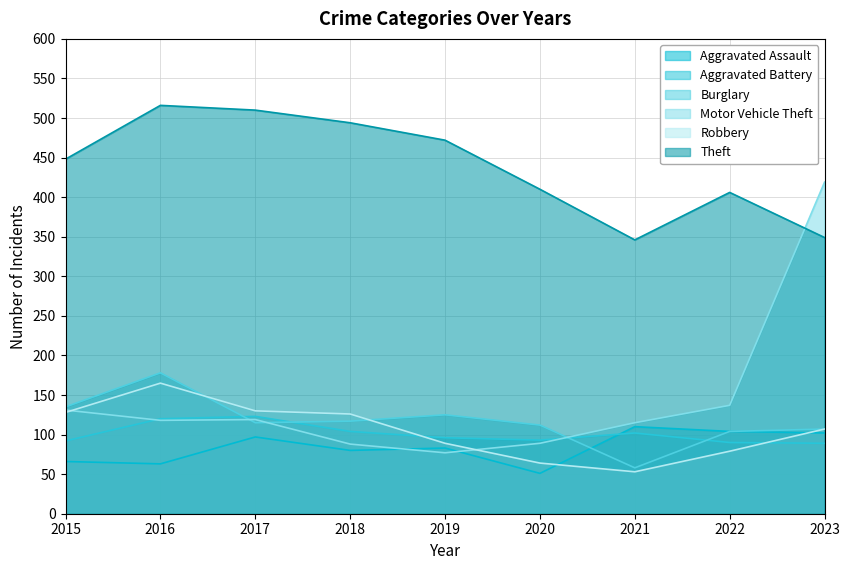

The Theft series shows 472 at 2019. True or false?

True